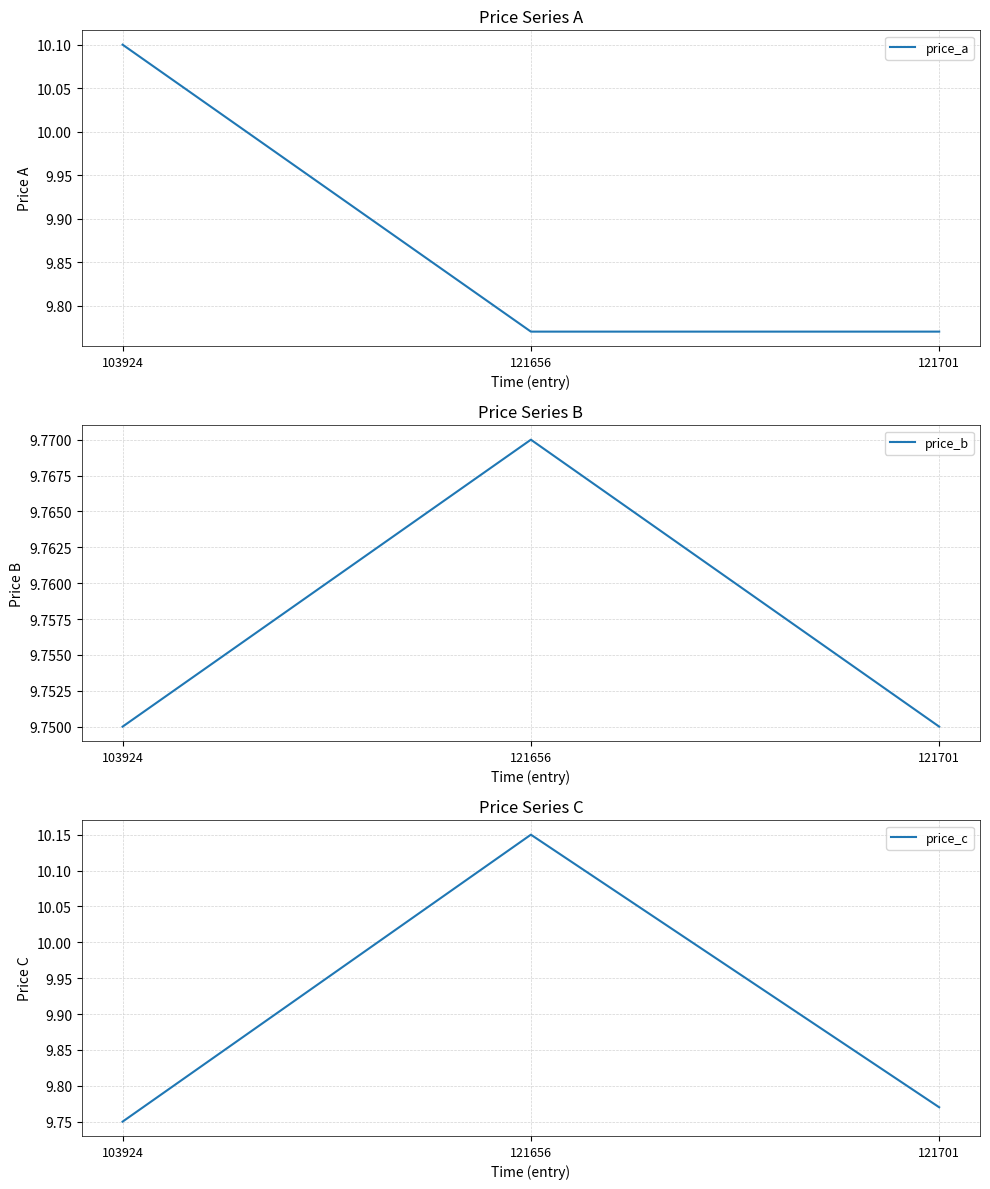

What are all the series names shown in the legend?

price_a, price_b, price_c